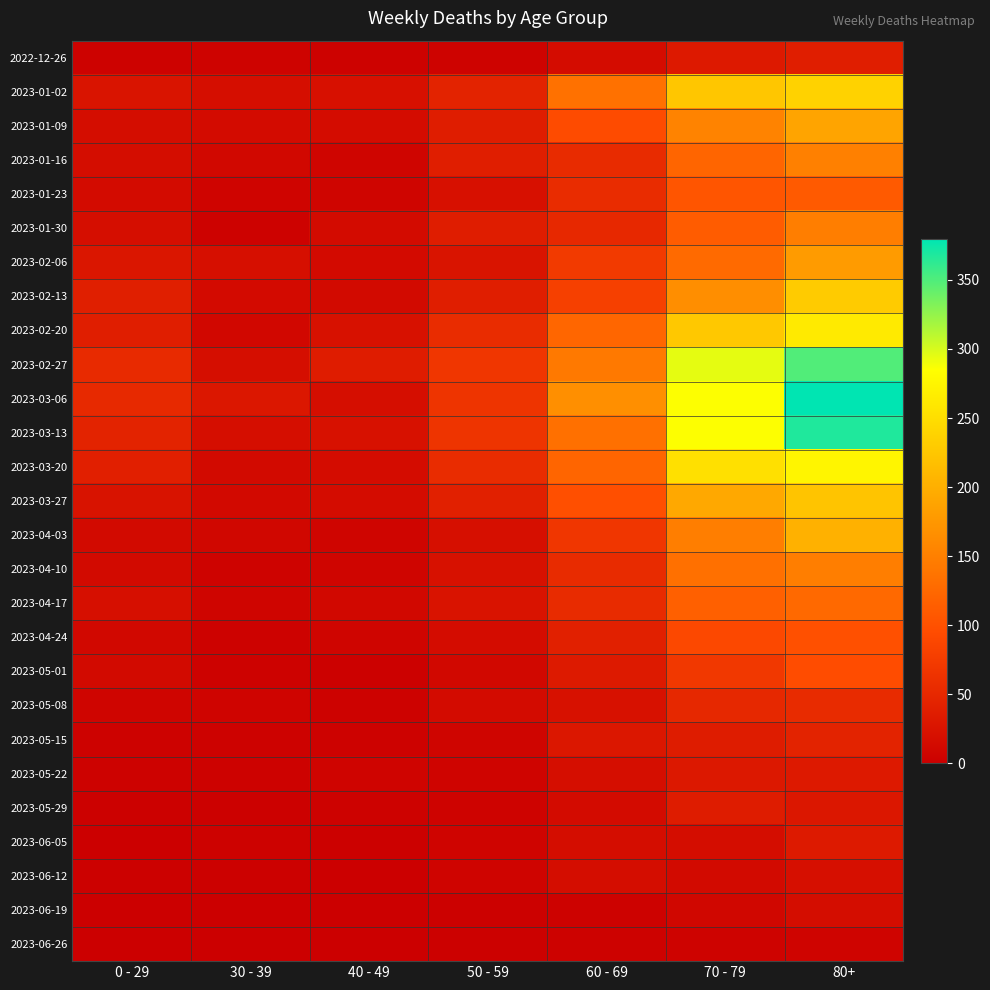

What is the total value across all series at 40 - 49?

288